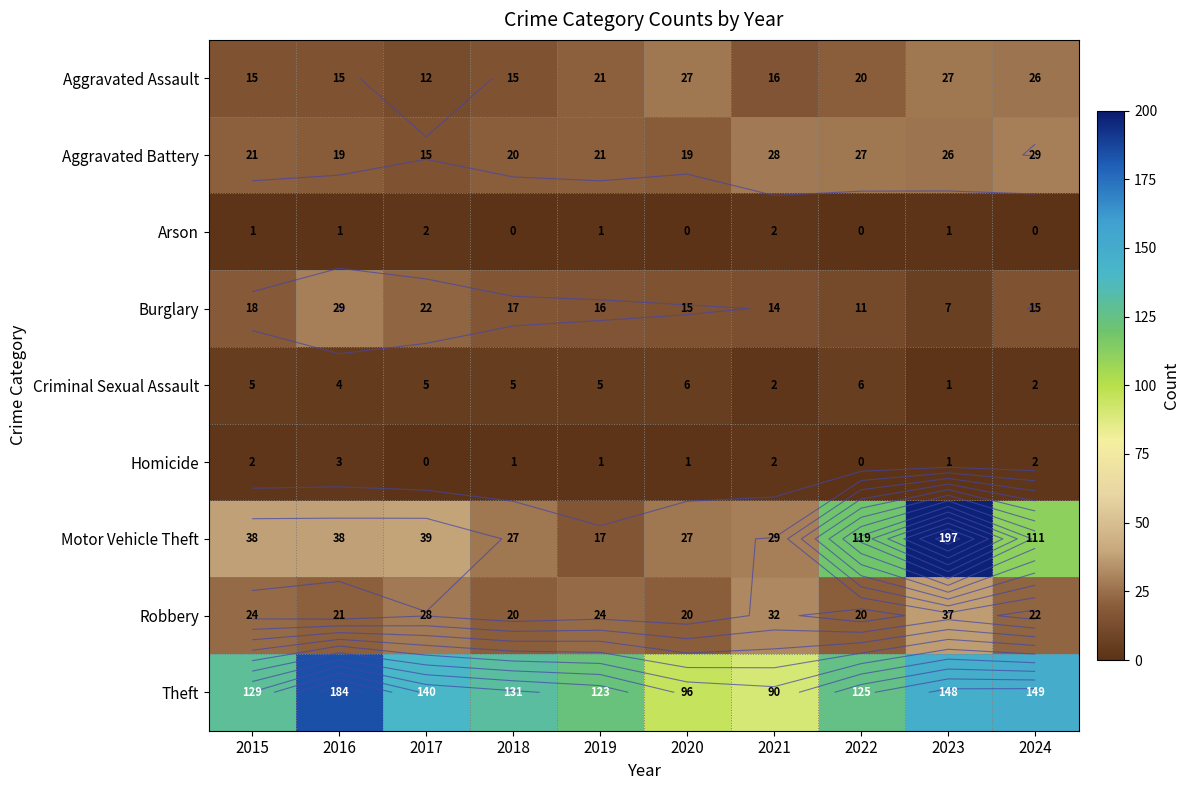

Which has a higher value, 2021 or 2015?

2021